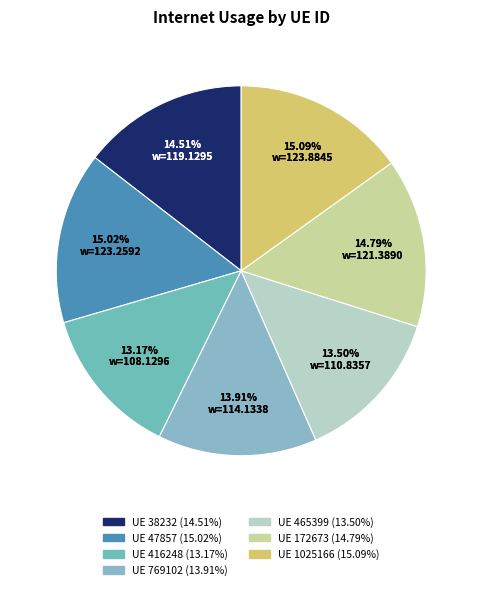

Which slice is the smallest?

416248